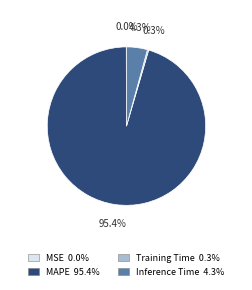

Is there any slice that represents more than half of the pie?

Yes